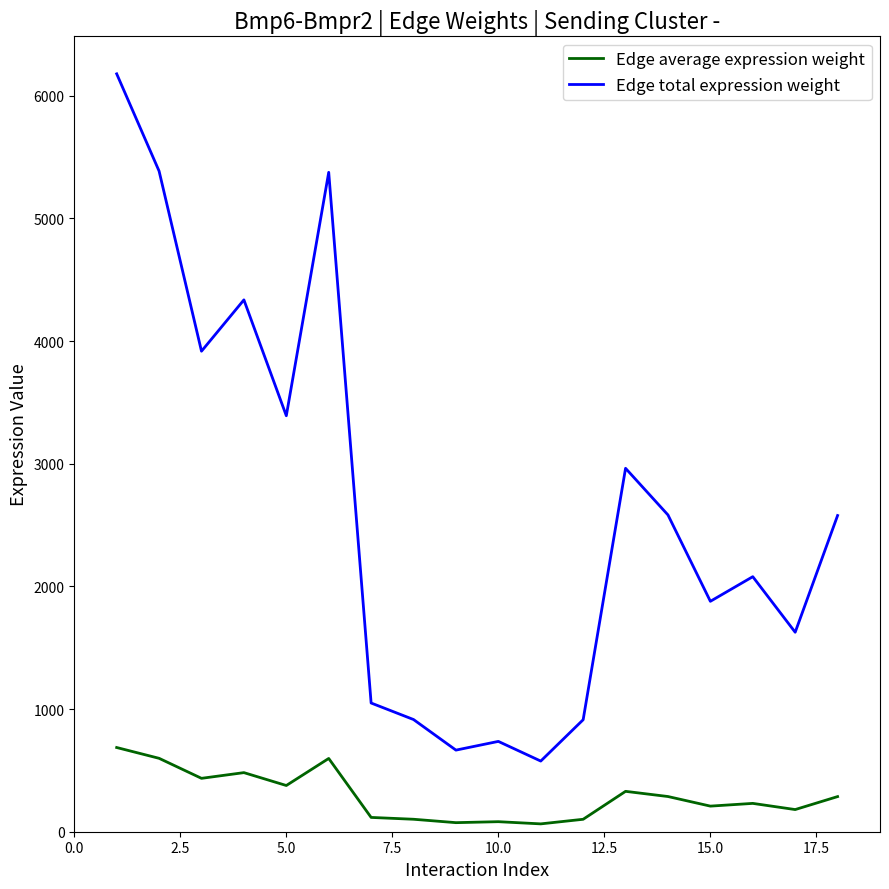

Rank the series by their maximum value, from lowest to highest.

Edge average expression weight, Edge total expression weight